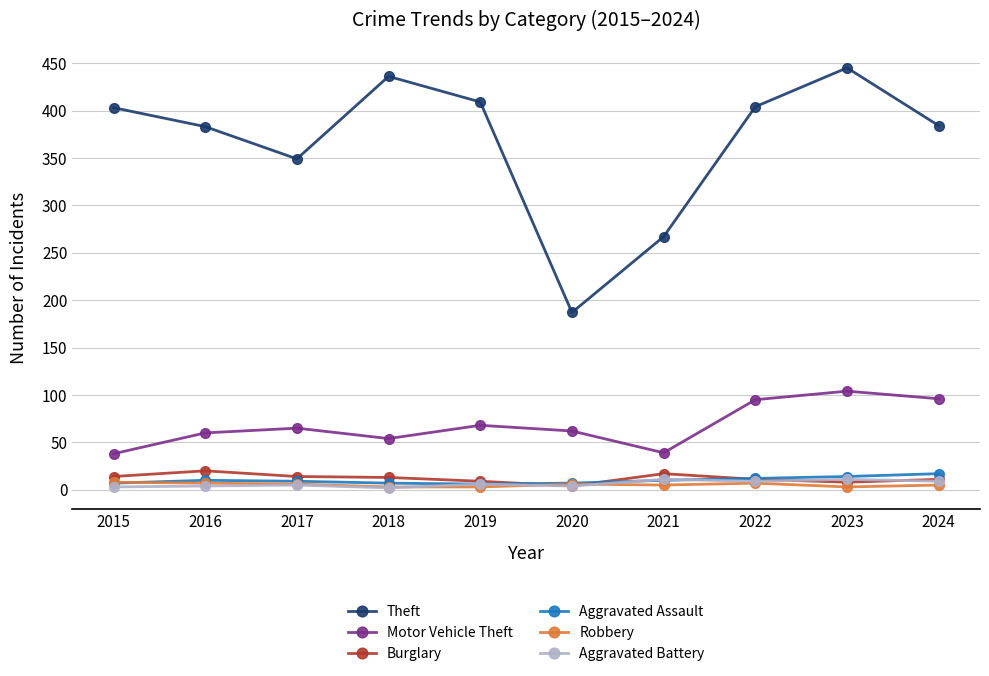

At which label is Theft closest to 316?

2017